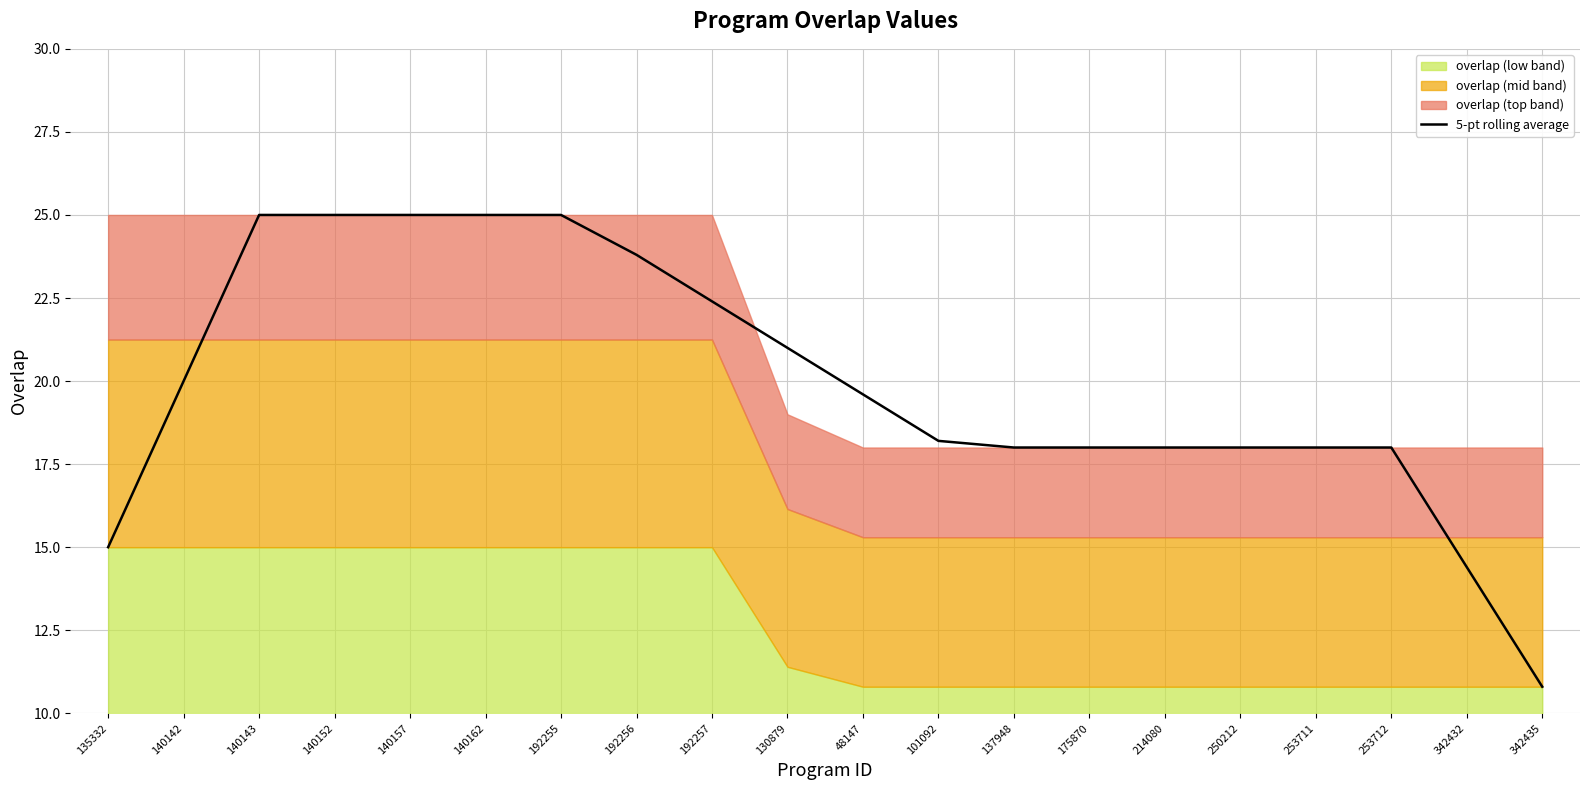

Approximately how many times larger is the value at 192257 compared to 101092?

1.2